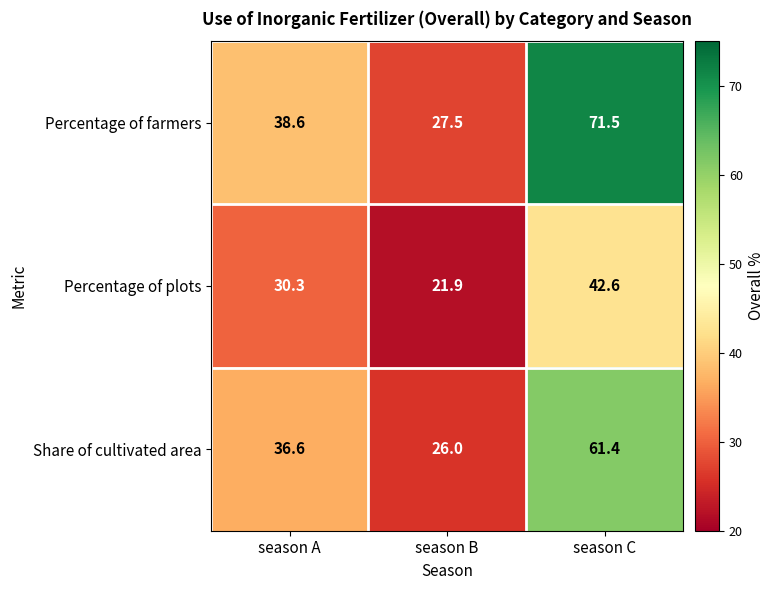

What is the sum of all Share of cultivated area values?

124.0